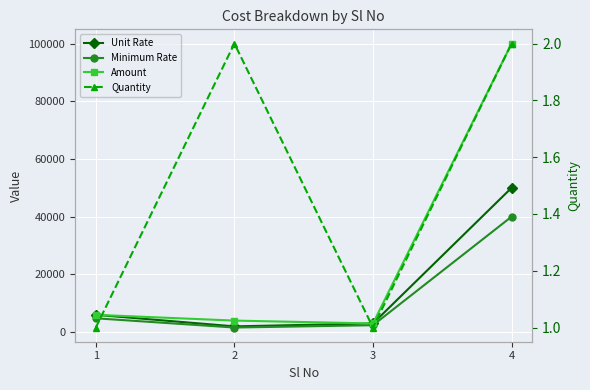

What is the total value across all series at 1?

16801